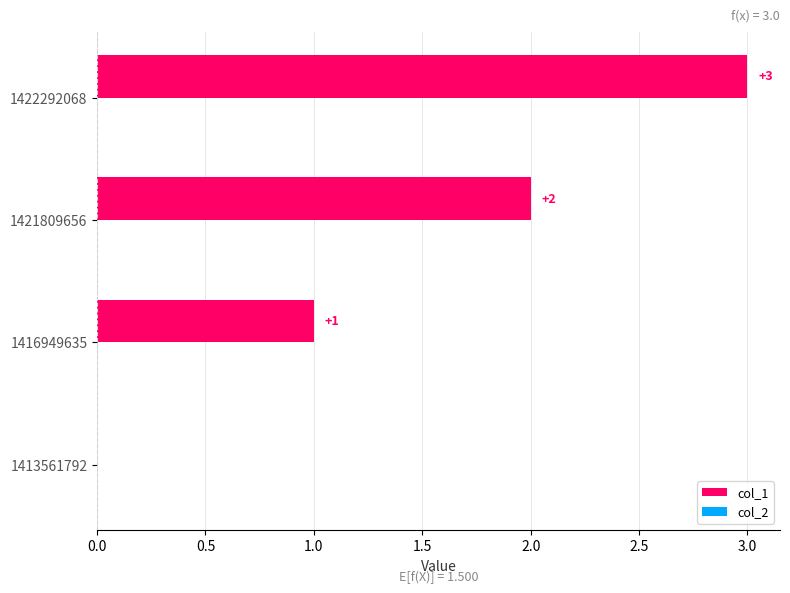

The chart shows a value of -2 at 1413561792. True or false?

False